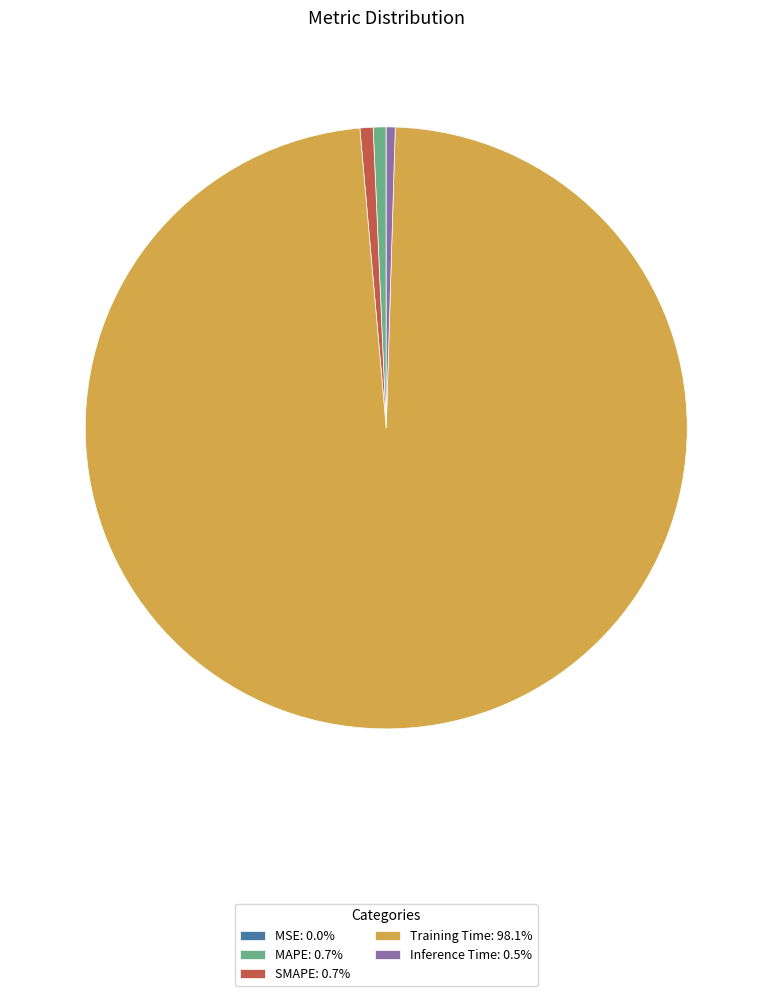

Is there any slice that represents more than half of the pie?

Yes